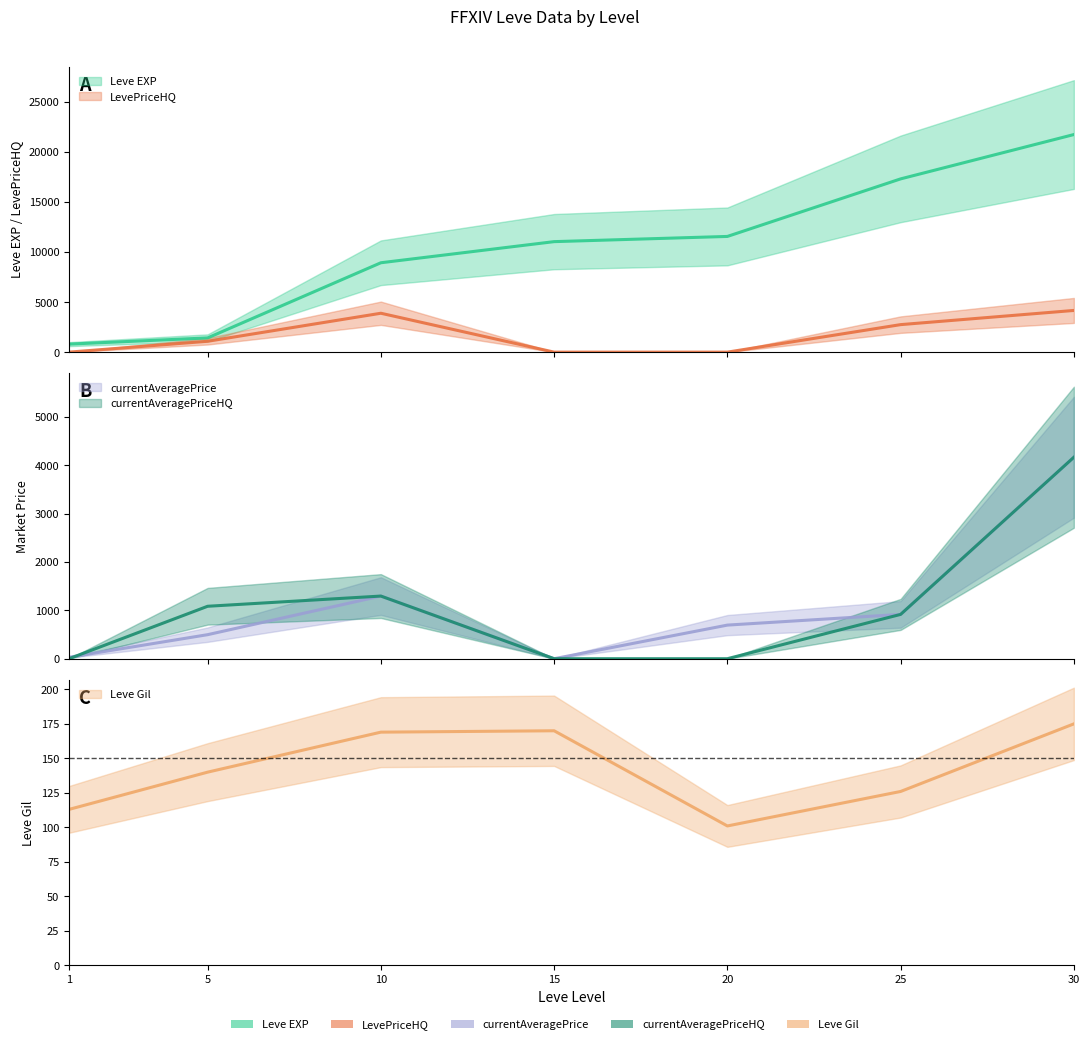

What is the sum of the Leve Gil values at 15 and 10?

339.0